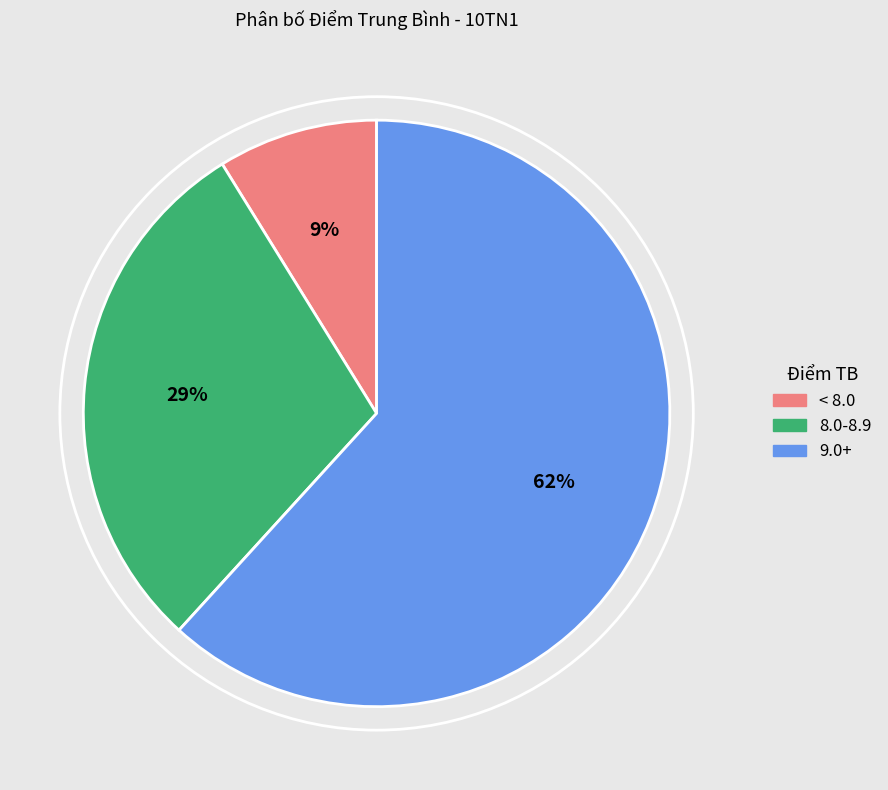

Which slice is the largest?

9.0+